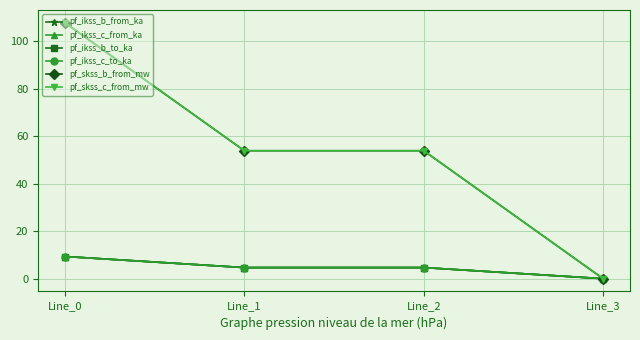

Does the chart have visible grid lines?

Yes